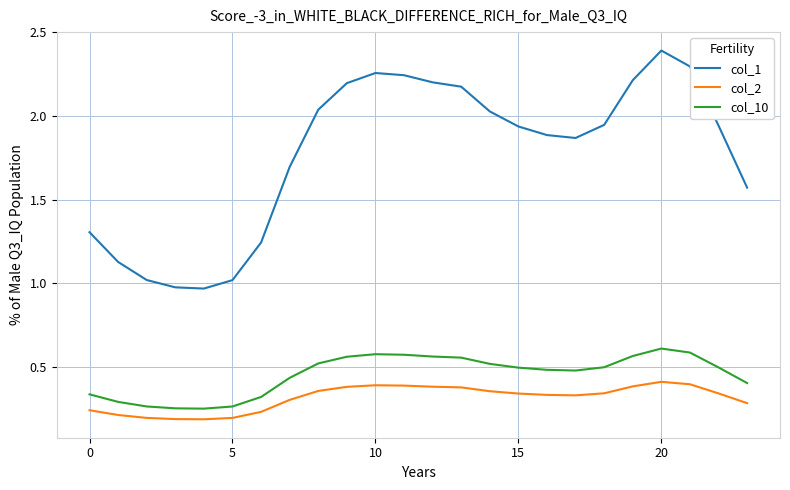

True or false: col_10 and col_1 intersect in this chart.

False